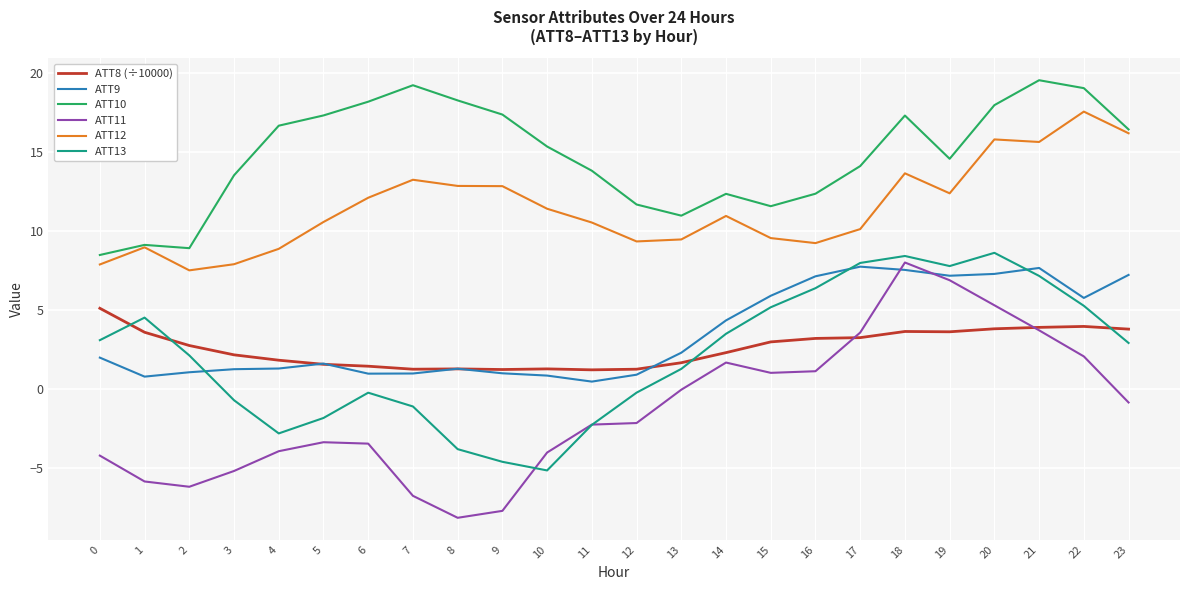

True or false: ATT9 and ATT12 cross at least once.

False